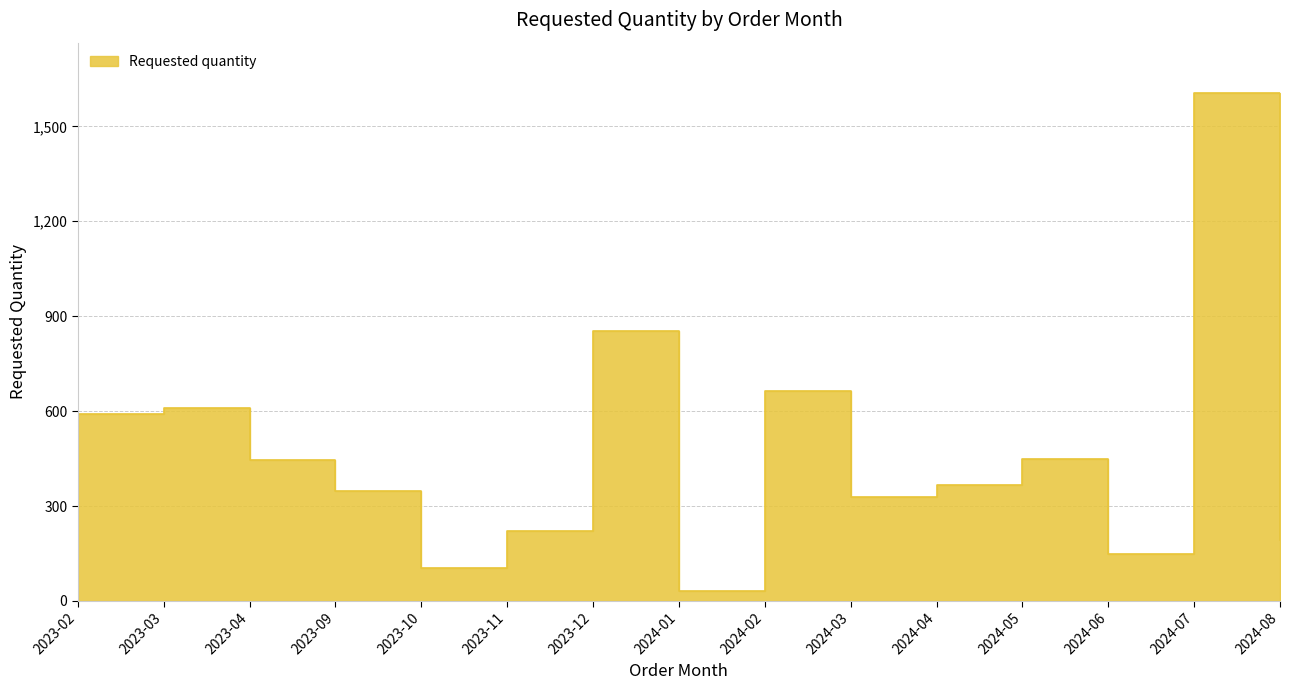

Approximately how many times larger is the value at 2023-09 compared to 2024-06?

2.3